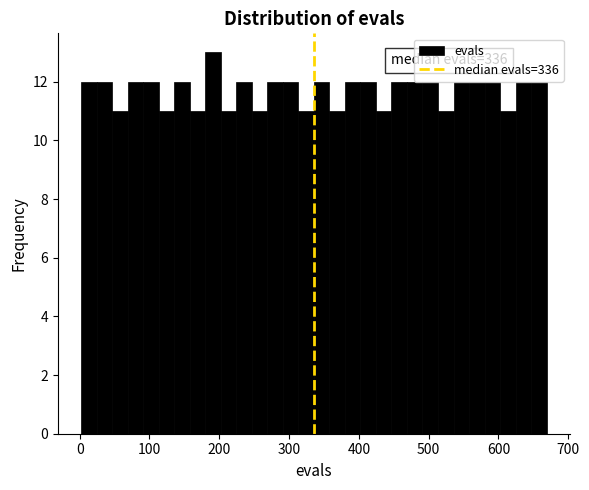

Around what value on the x-axis is the tallest bar? Give the approximate position of its centre, as read against the axis.

190